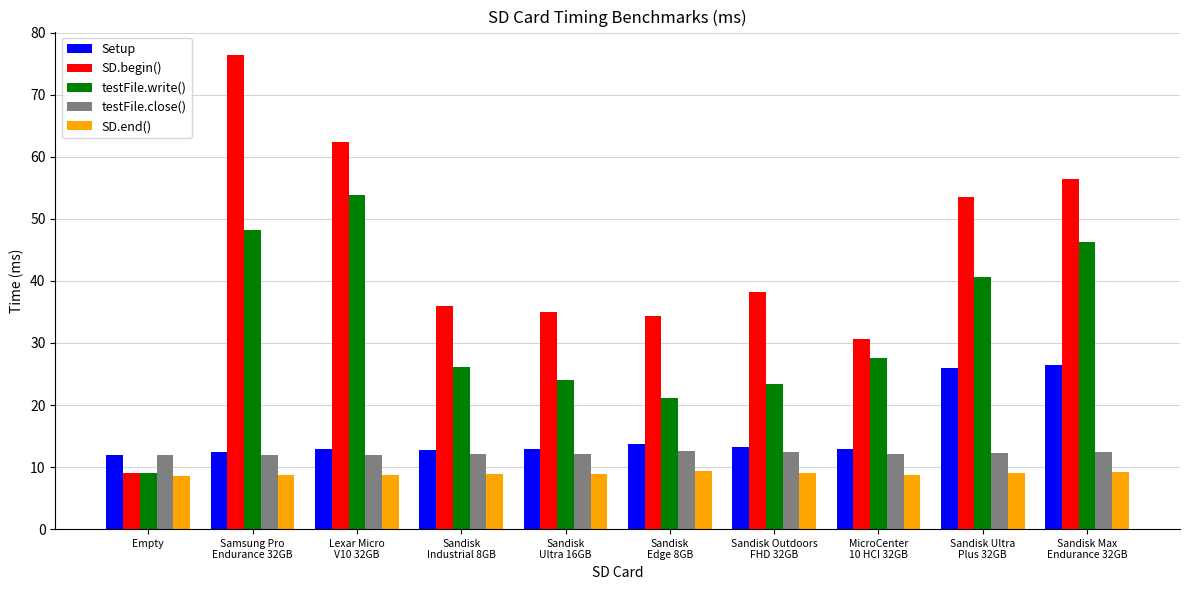

What is the sum of the SD.end() values at Samsung Pro
Endurance 32GB and MicroCenter
10 HCI 32GB?

17.4